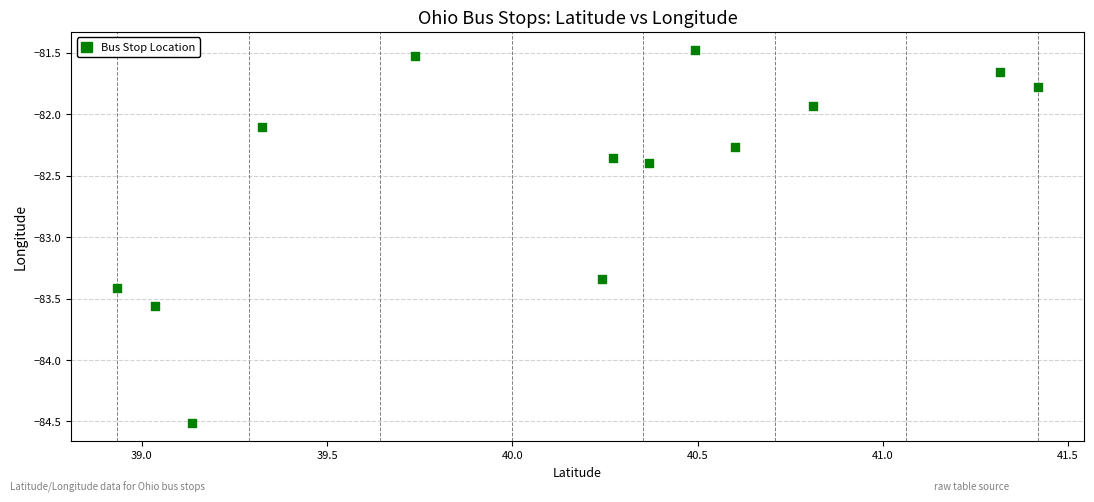

What is the range of Y values (max minus min)?

3.0